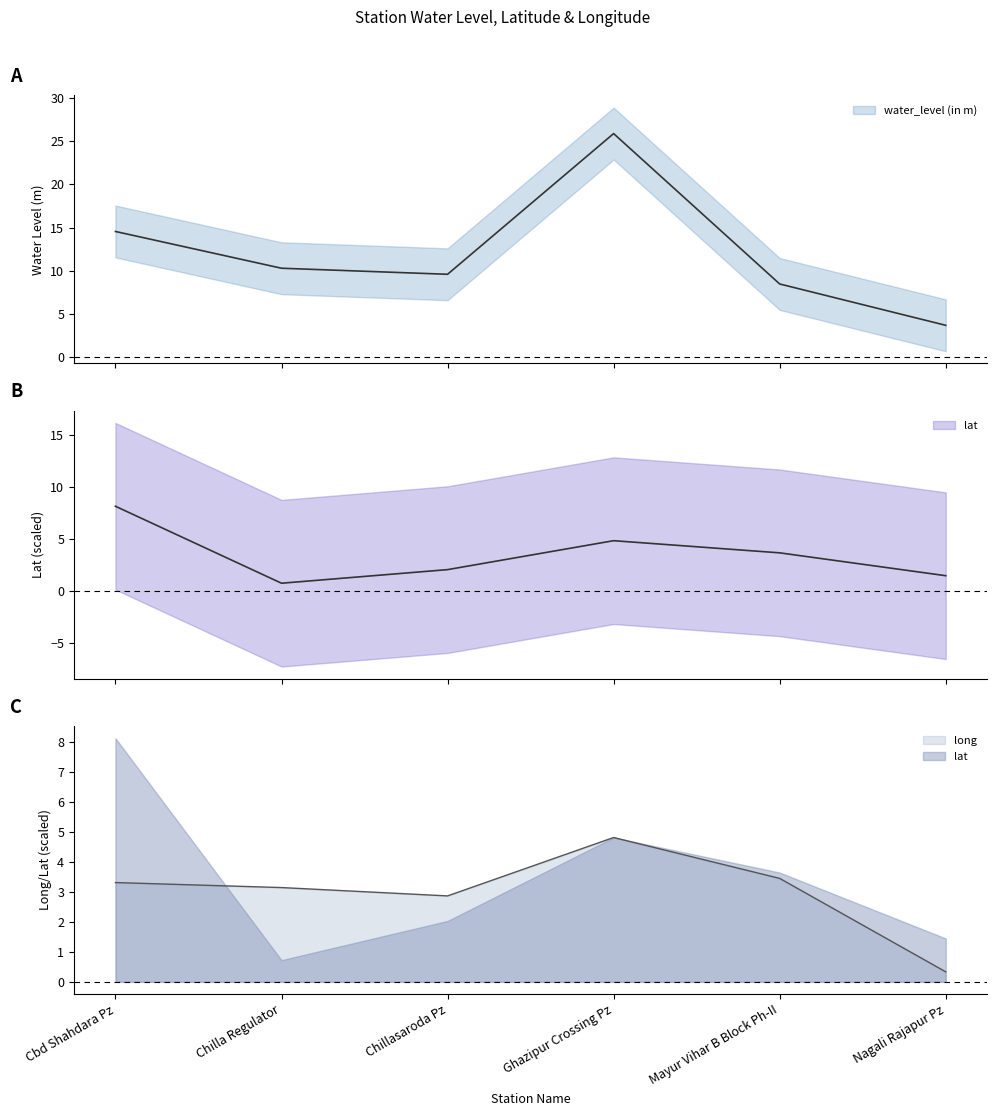

What is the spread (max minus min) of values at Cbd Shahdara Pz?

11.2